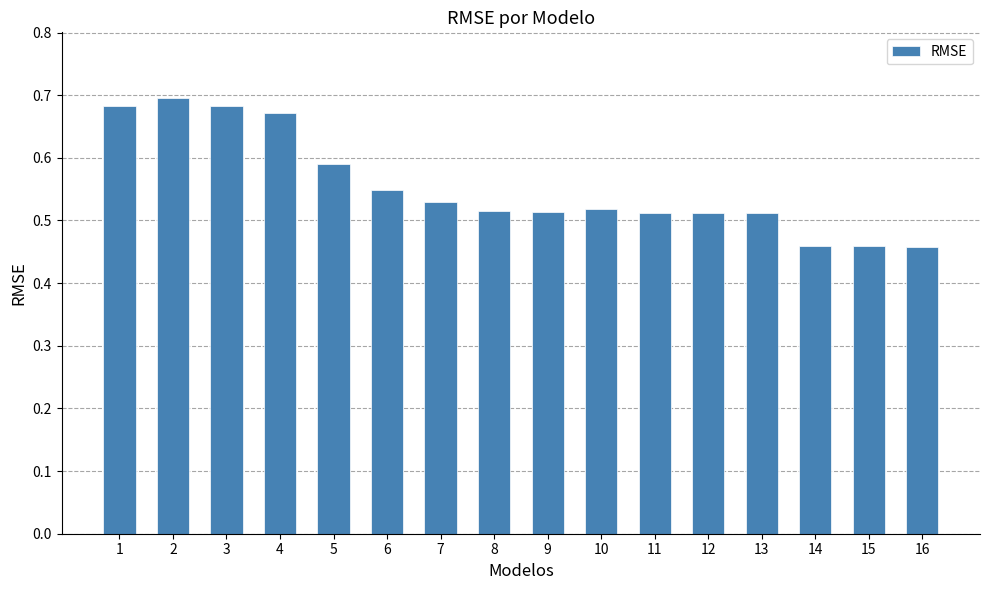

Are the bars grouped side by side (vs. stacked)?

No